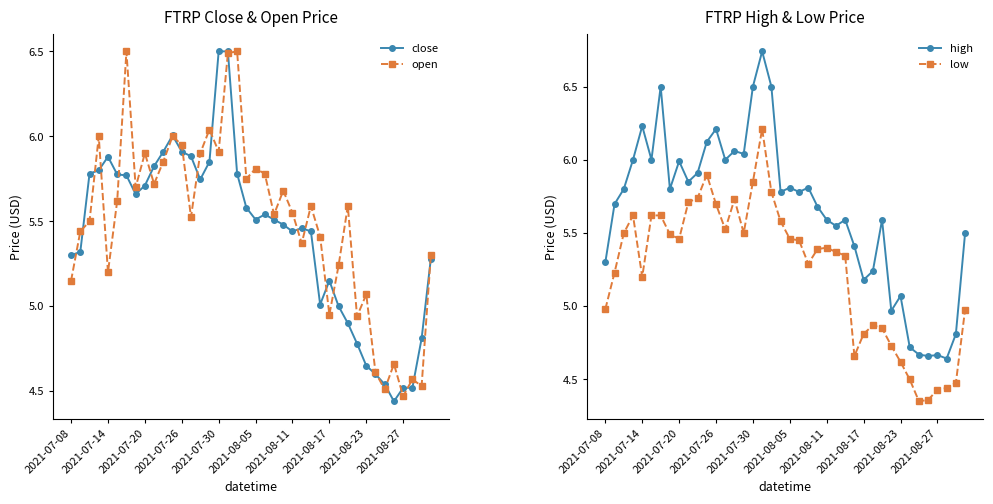

Which series has the largest total across all categories?

high